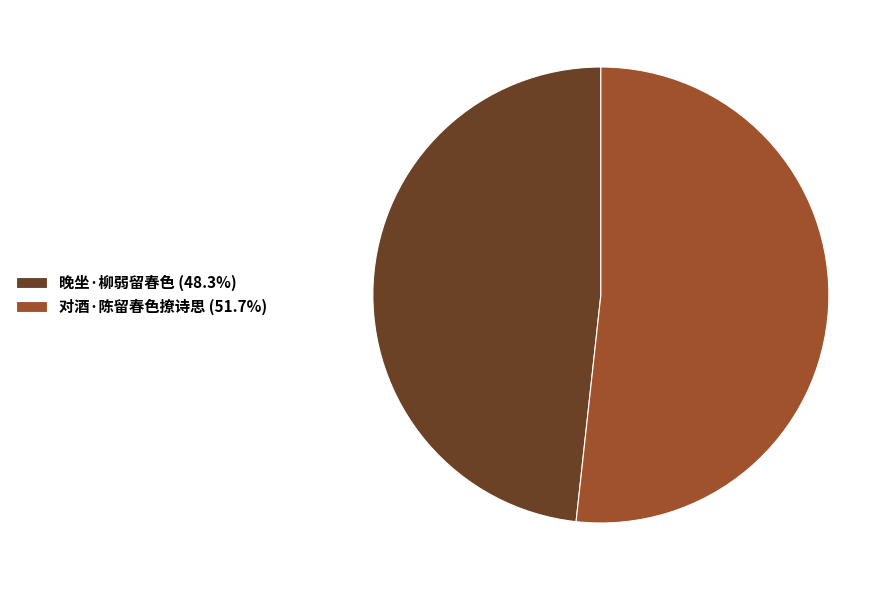

Is there a majority slice in this chart?

Yes